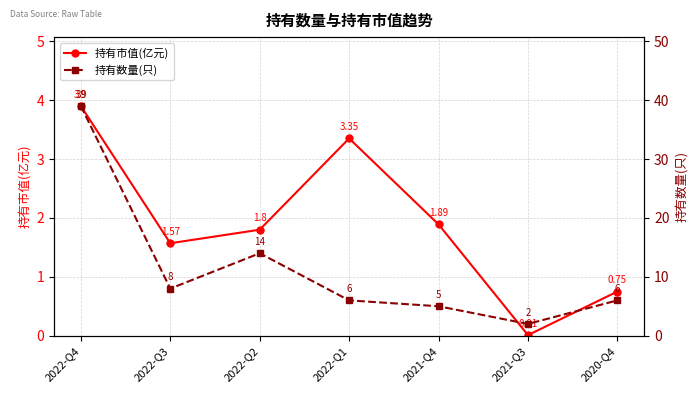

Count the number of categories in the chart.

7